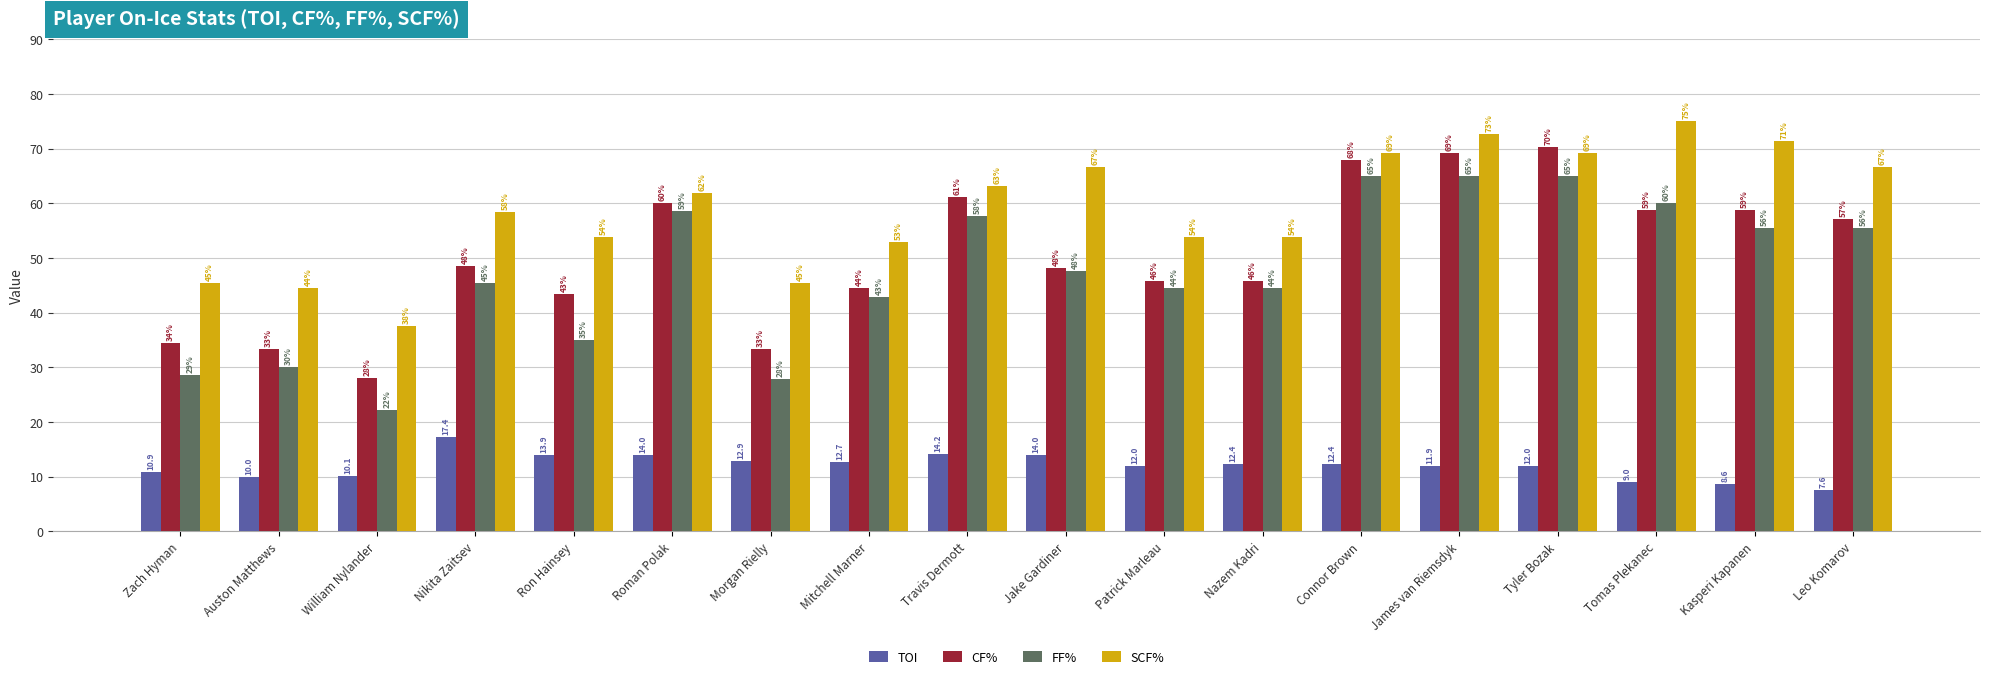

Is the value of SCF% at Tomas Plekanec greater than the value of TOI at Morgan Rielly?

Yes